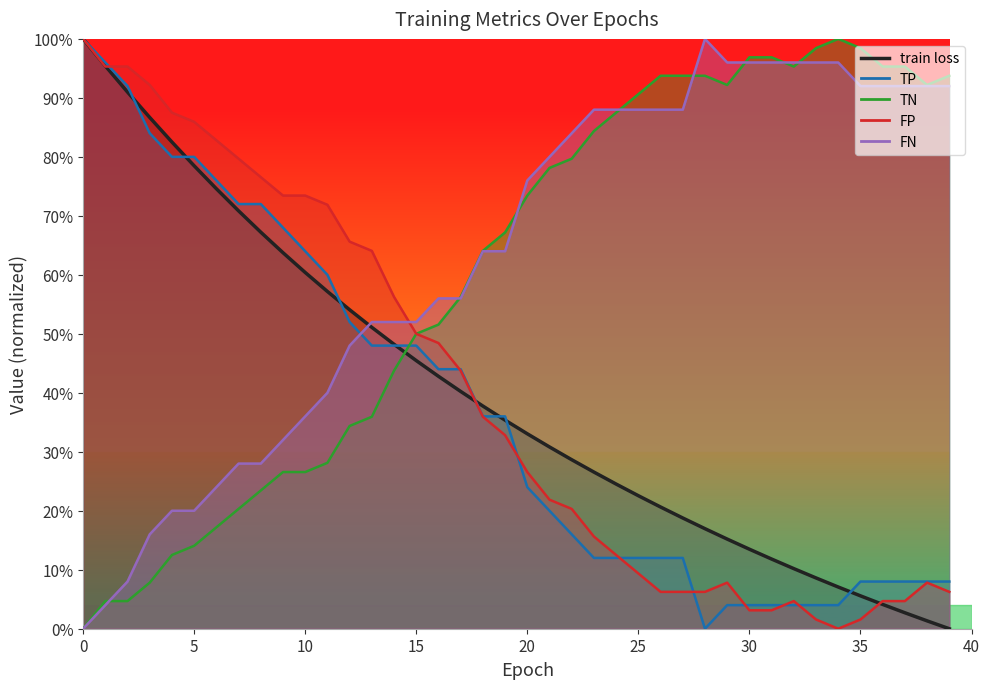

Reading right to left, transcribe all the data shown in this chart.

train loss: 0.0	0.0	0.0	0.0	0.1	0.1	0.1	0.1	0.1	0.1	0.2	0.2	0.2	0.2	0.2	0.2	0.3	0.3	0.3	0.3	0.4	0.4	0.4	0.4	0.5	0.5	0.5	0.5	0.6	0.6	0.6	0.7	0.7	0.7	0.8	0.8	0.9	0.9	1.0	1.0
TP: 0.1	0.1	0.1	0.1	0.1	0.0	0.0	0.0	0.0	0.0	0.0	0.0	0.1	0.1	0.1	0.1	0.1	0.2	0.2	0.2	0.4	0.4	0.4	0.4	0.5	0.5	0.5	0.5	0.6	0.6	0.7	0.7	0.7	0.8	0.8	0.8	0.8	0.9	1.0	1.0
TN: 0.9	0.9	1.0	1.0	1.0	1.0	1.0	1.0	1.0	1.0	0.9	0.9	0.9	0.9	0.9	0.9	0.8	0.8	0.8	0.7	0.7	0.6	0.6	0.5	0.5	0.4	0.4	0.3	0.3	0.3	0.3	0.2	0.2	0.2	0.1	0.1	0.1	0.0	0.0	0.0
FP: 0.1	0.1	0.0	0.0	0.0	0.0	0.0	0.0	0.0	0.0	0.1	0.1	0.1	0.1	0.1	0.1	0.2	0.2	0.2	0.3	0.3	0.4	0.4	0.5	0.5	0.6	0.6	0.7	0.7	0.7	0.7	0.8	0.8	0.8	0.9	0.9	0.9	1.0	1.0	1.0
FN: 0.9	0.9	0.9	0.9	0.9	1.0	1.0	1.0	1.0	1.0	1.0	1.0	0.9	0.9	0.9	0.9	0.9	0.8	0.8	0.8	0.6	0.6	0.6	0.6	0.5	0.5	0.5	0.5	0.4	0.4	0.3	0.3	0.3	0.2	0.2	0.2	0.2	0.1	0.0	0.0